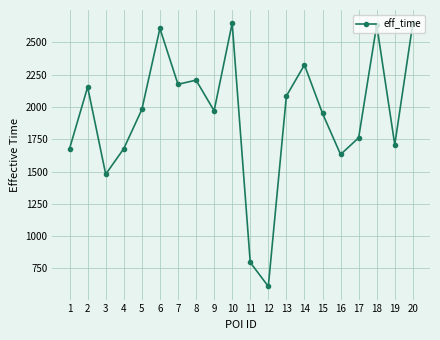

Does the chart display data point markers on the line(s)?

Yes